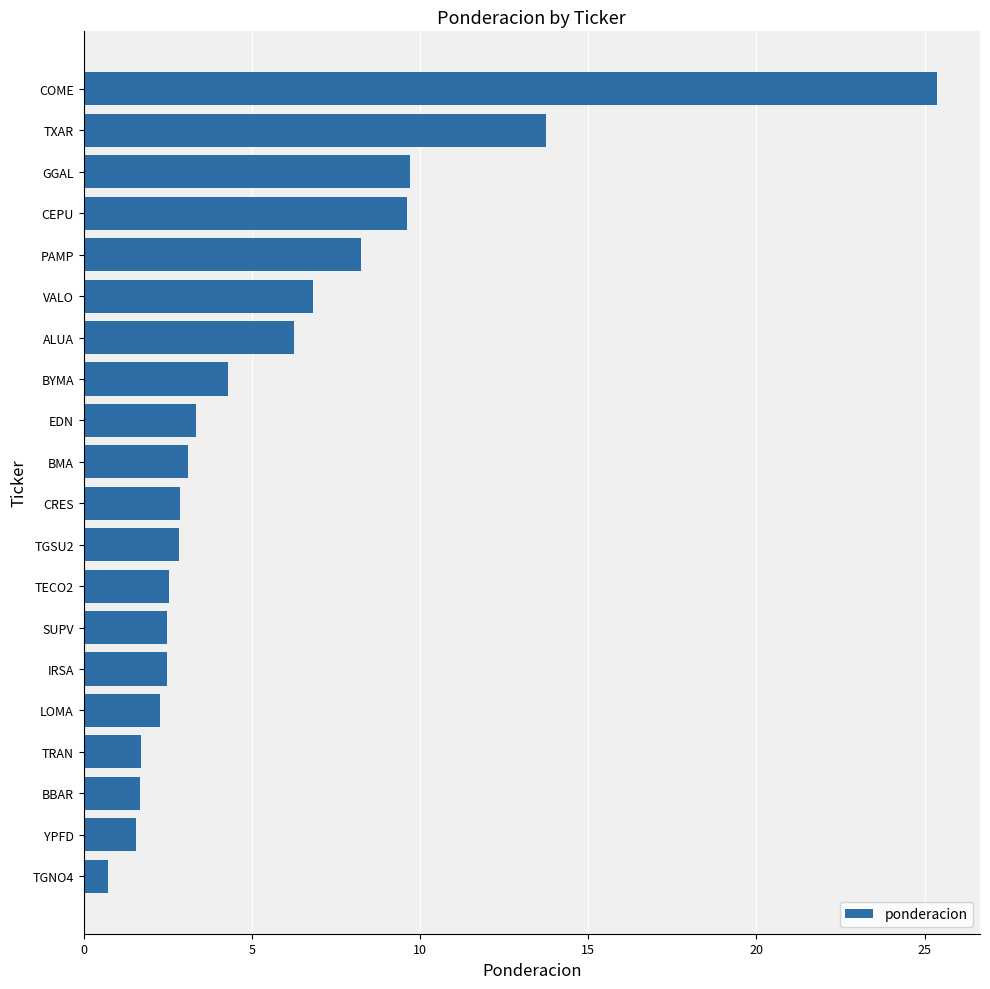

Read the value at COME.

25.4